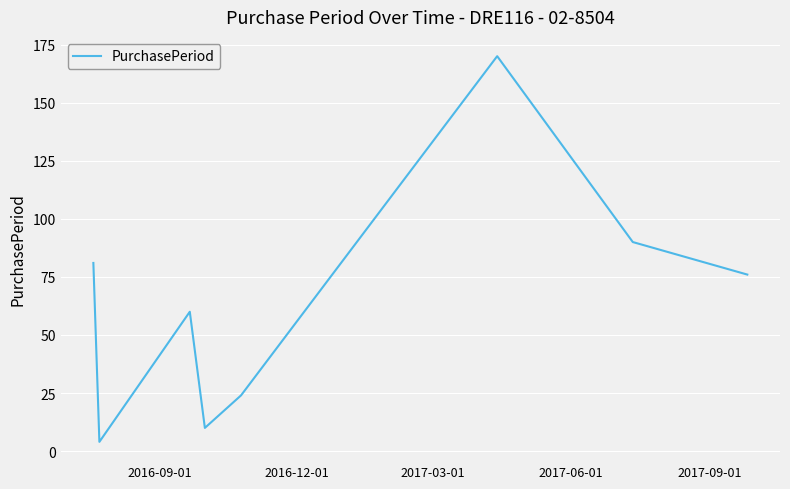

How many interior local peaks (higher than both neighbors) does the data have?

2